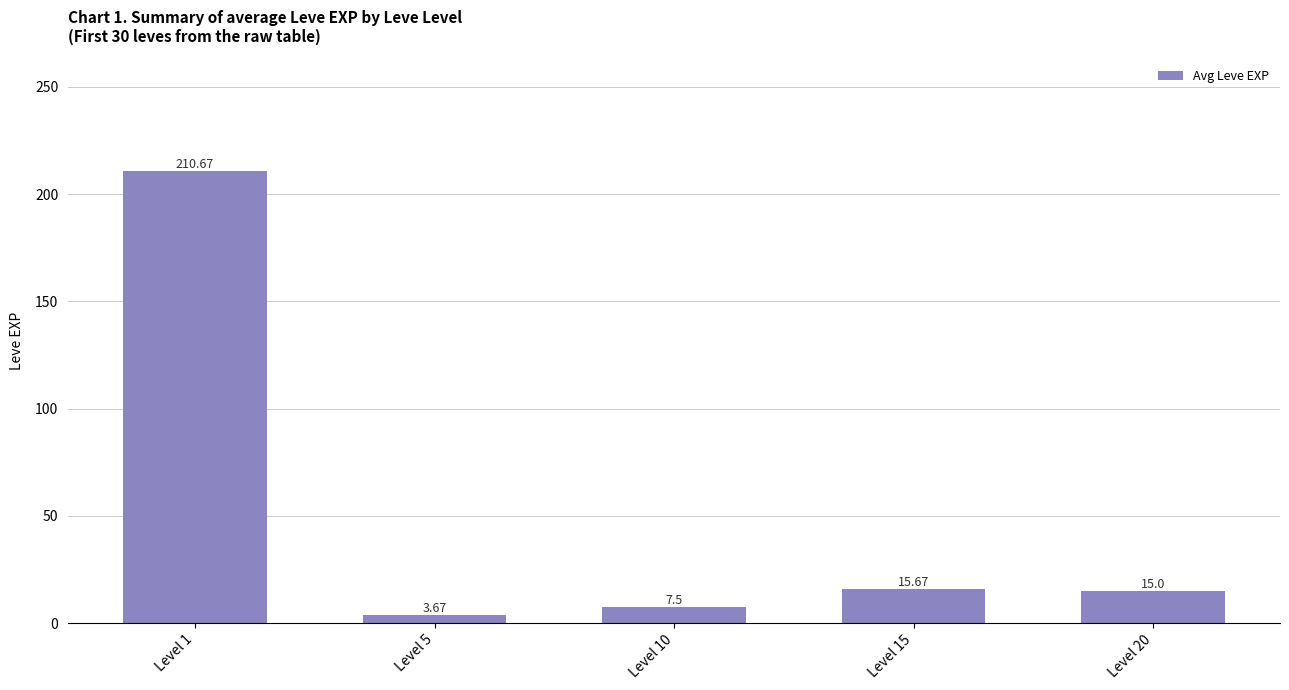

Count the number of categories in the chart.

5